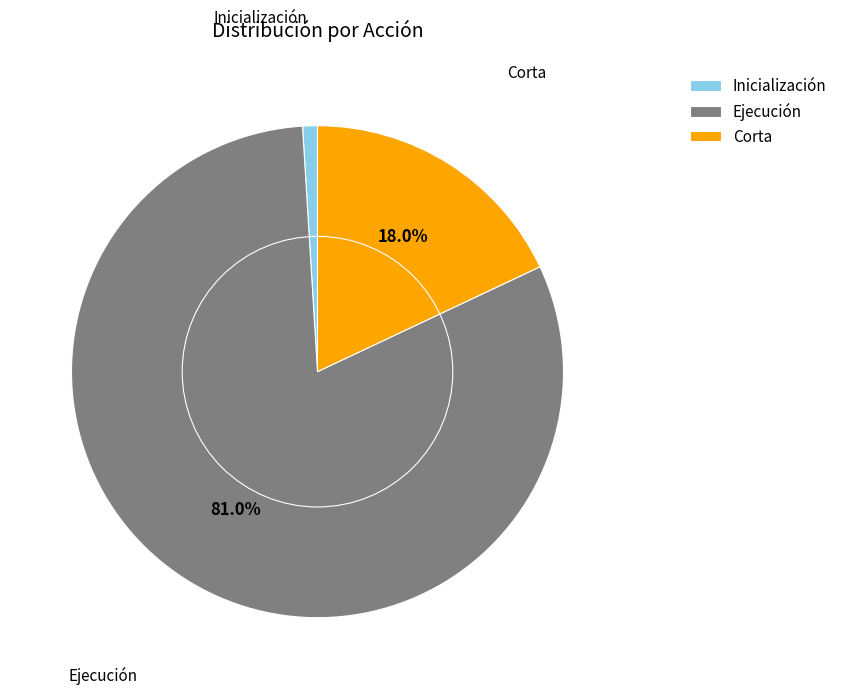

Is the sum of Inicialización and Ejecución greater than half?

Yes